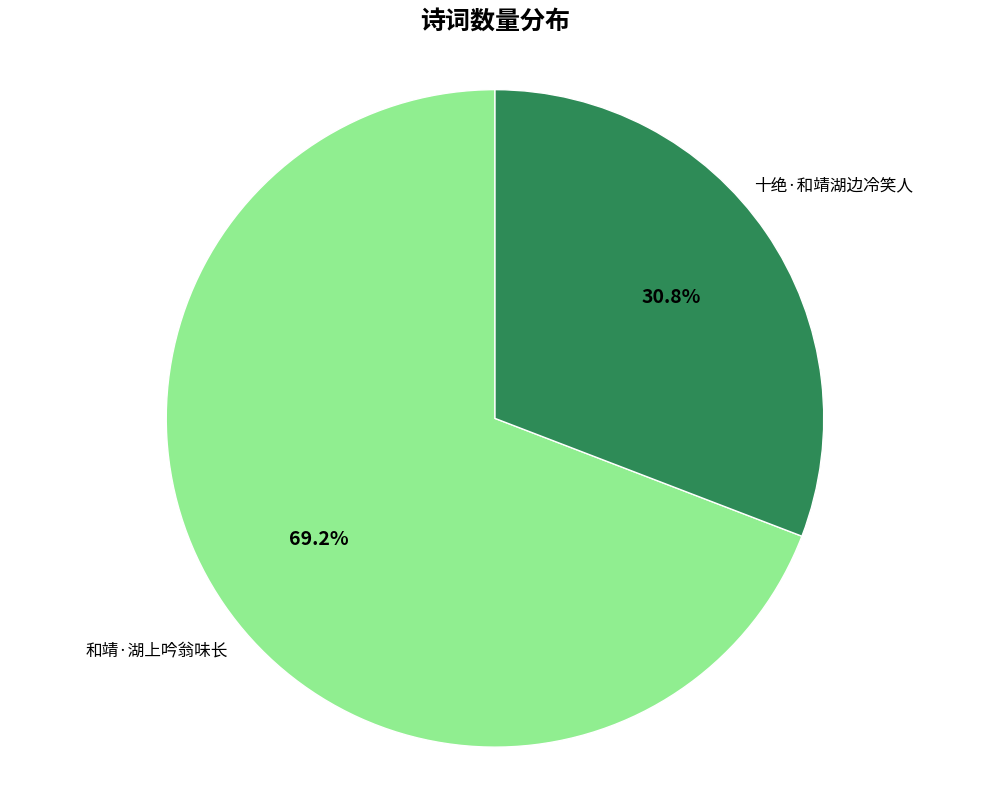

To the nearest percent, what is the difference between the 十绝·和靖湖边冷笑人 and 和靖·湖上吟翁味长 slice percentages?

38%